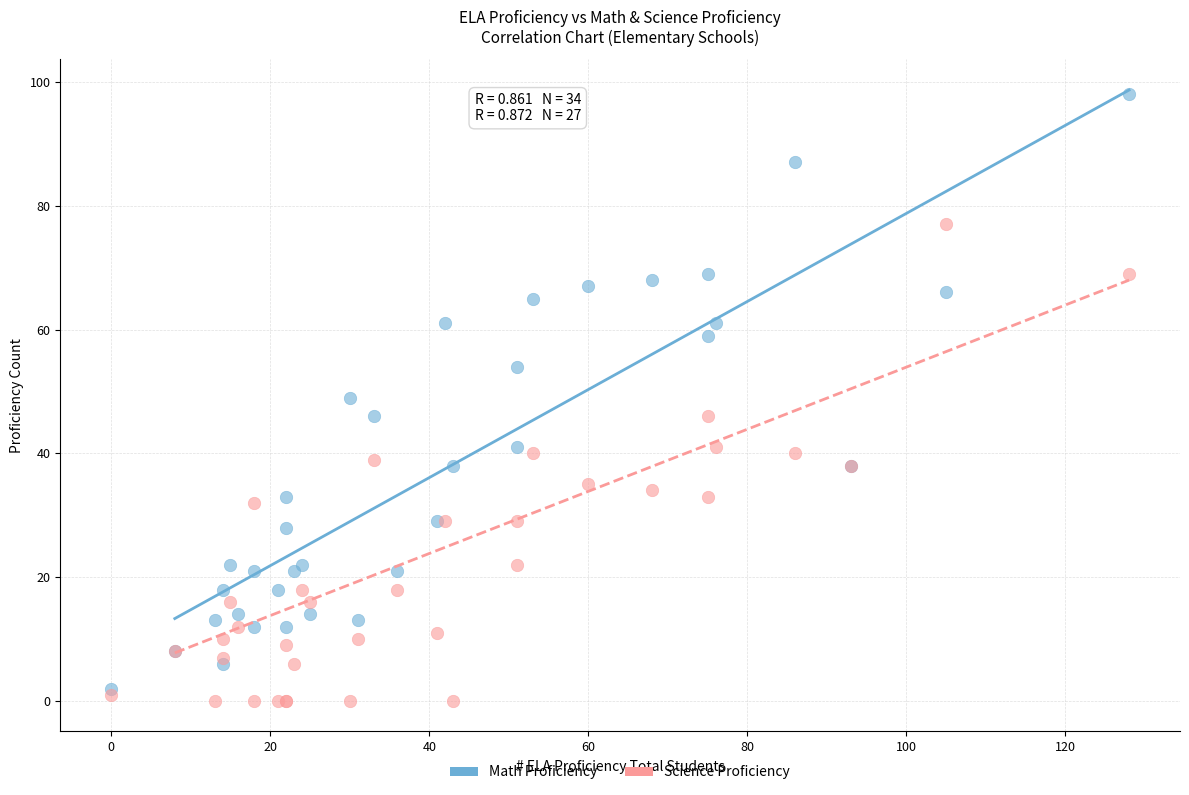

Which series contains the highest Y value?

Math Proficiency